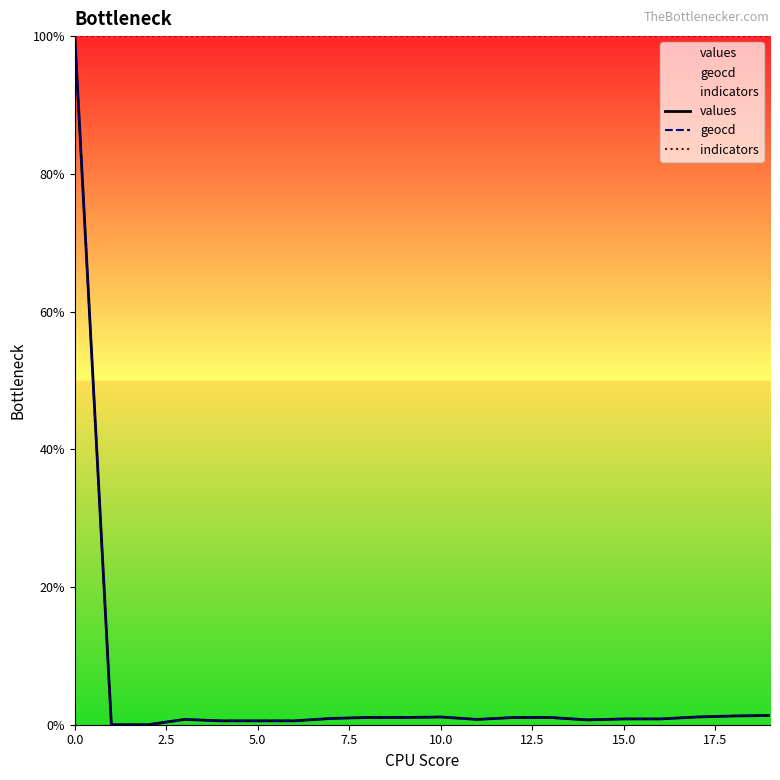

What is the greatest value displayed?

100.0